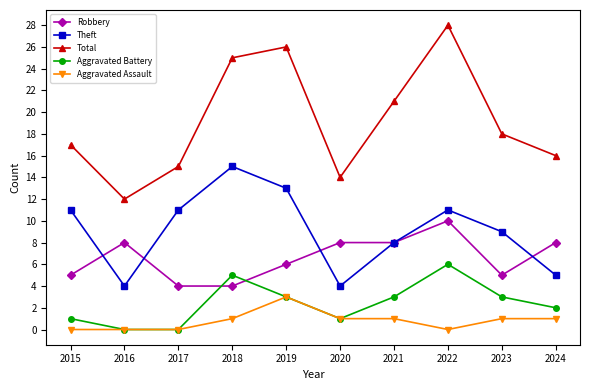

What is the spread (max minus min) of values at 2017?

15